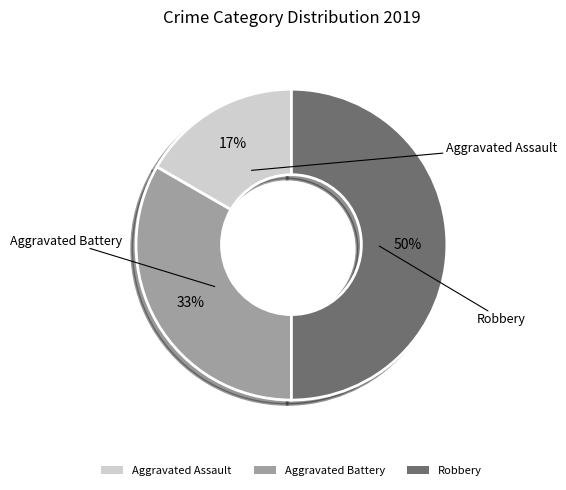

What is the largest slice in the pie chart?

Robbery